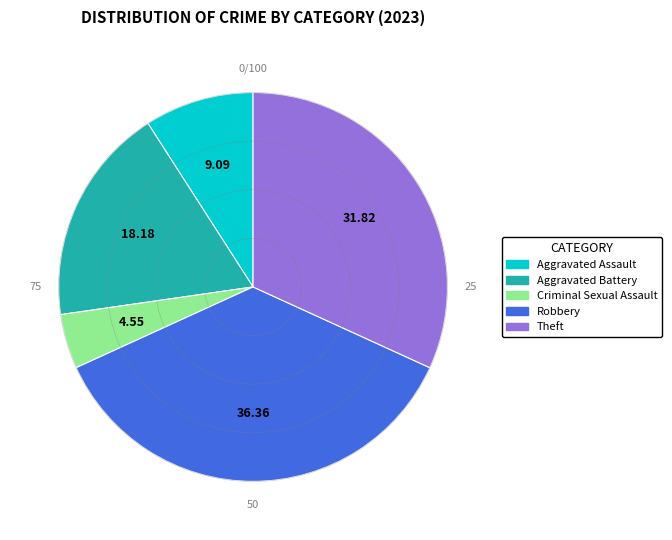

How many segments does this pie chart have?

5